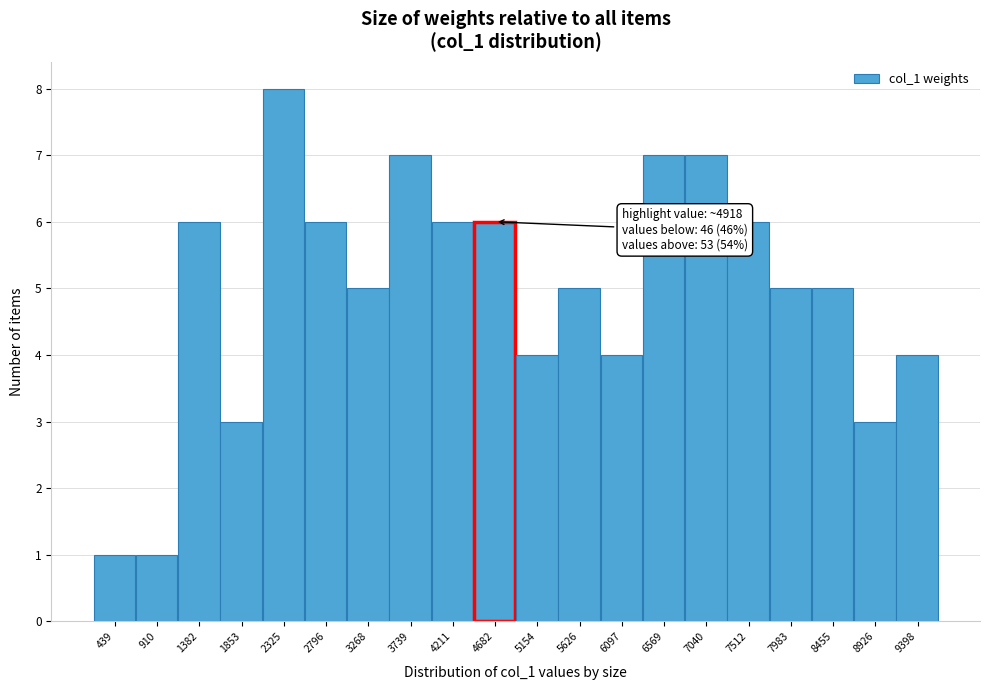

Reading left to right, transcribe all the data shown in this chart.

439=1	910=1	1382=6	1853=3	2325=8	2796=6	3268=5	3739=7	4211=6	4682=6	5154=4	5626=5	6097=4	6569=7	7040=7	7512=6	7983=5	8455=5	8926=3	9398=4